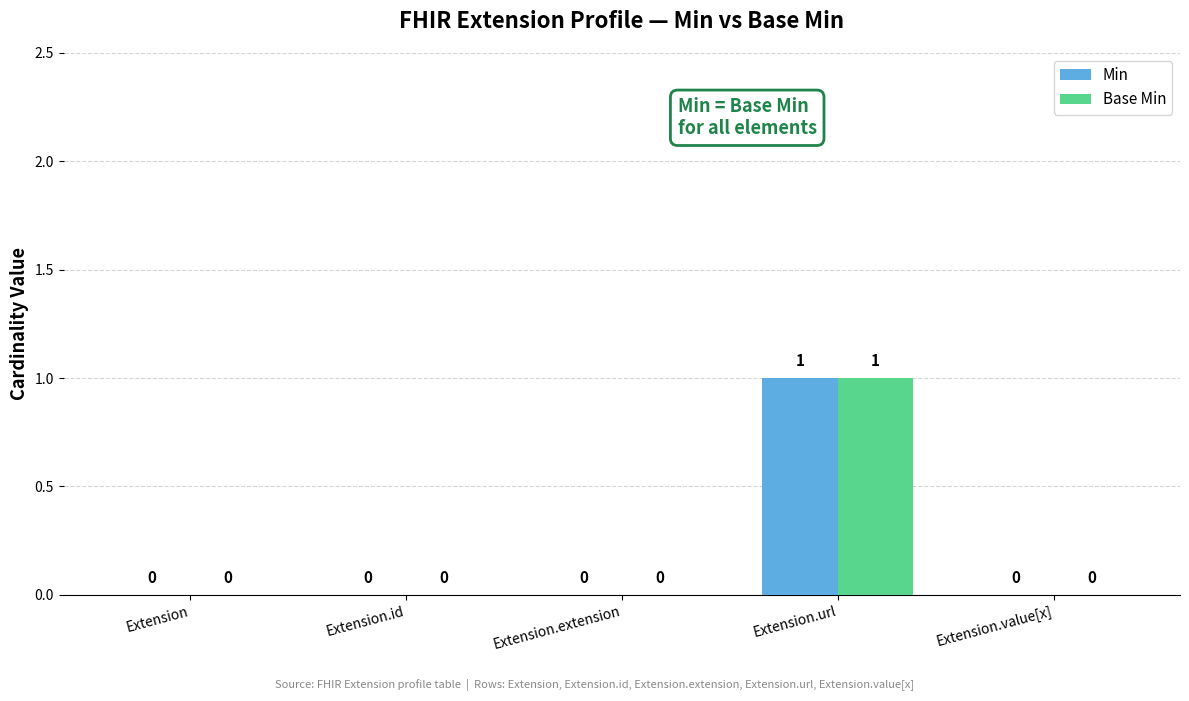

How many Base Min values are between 0 and 1?

5